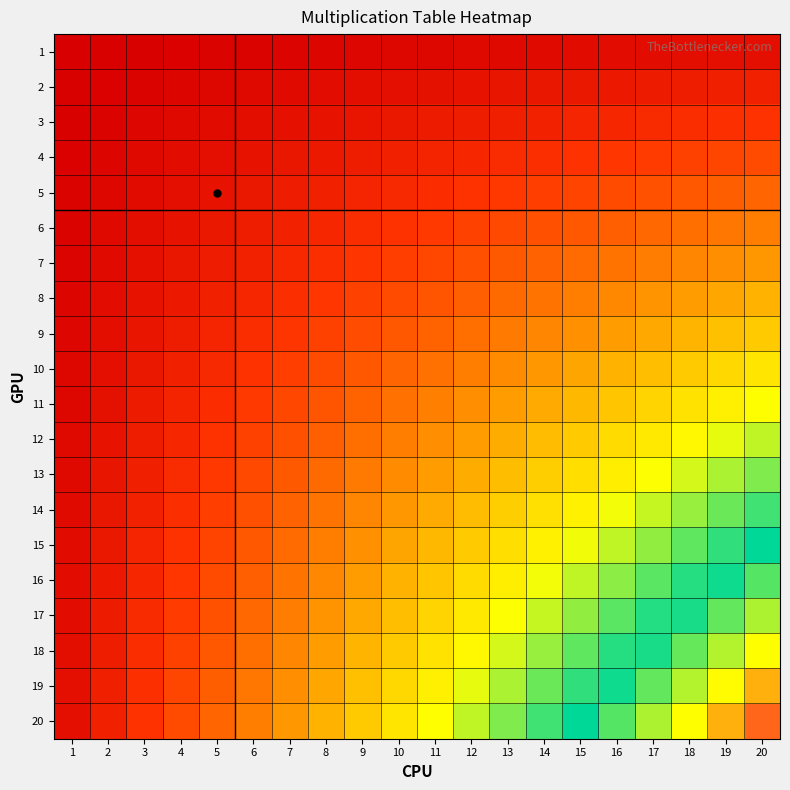

Reading left to right, what are all the values shown in this chart?

1: 1=1	2=2	3=3	4=4	5=5	6=6	7=7	8=8	9=9	10=10	11=11	12=12	13=13	14=14	15=15	16=16	17=17	18=18	19=19	20=20
2: 1=2	2=4	3=6	4=8	5=10	6=12	7=14	8=16	9=18	10=20	11=22	12=24	13=26	14=28	15=30	16=32	17=34	18=36	19=38	20=40
3: 1=3	2=6	3=9	4=12	5=15	6=18	7=21	8=24	9=27	10=30	11=33	12=36	13=39	14=42	15=45	16=48	17=51	18=54	19=57	20=60
4: 1=4	2=8	3=12	4=16	5=20	6=24	7=28	8=32	9=36	10=40	11=44	12=48	13=52	14=56	15=60	16=64	17=68	18=72	19=76	20=80
5: 1=5	2=10	3=15	4=20	5=25	6=30	7=35	8=40	9=45	10=50	11=55	12=60	13=65	14=70	15=75	16=80	17=85	18=90	19=95	20=100
6: 1=6	2=12	3=18	4=24	5=30	6=36	7=42	8=48	9=54	10=60	11=66	12=72	13=78	14=84	15=90	16=96	17=102	18=108	19=114	20=120
7: 1=7	2=14	3=21	4=28	5=35	6=42	7=49	8=56	9=63	10=70	11=77	12=84	13=91	14=98	15=105	16=112	17=119	18=126	19=133	20=140
8: 1=8	2=16	3=24	4=32	5=40	6=48	7=56	8=64	9=72	10=80	11=88	12=96	13=104	14=112	15=120	16=128	17=136	18=144	19=152	20=160
9: 1=9	2=18	3=27	4=36	5=45	6=54	7=63	8=72	9=81	10=90	11=99	12=108	13=117	14=126	15=135	16=144	17=153	18=162	19=171	20=180
10: 1=10	2=20	3=30	4=40	5=50	6=60	7=70	8=80	9=90	10=100	11=110	12=120	13=130	14=140	15=150	16=160	17=170	18=180	19=190	20=200
11: 1=11	2=22	3=33	4=44	5=55	6=66	7=77	8=88	9=99	10=110	11=121	12=132	13=143	14=154	15=165	16=176	17=187	18=198	19=209	20=220
12: 1=12	2=24	3=36	4=48	5=60	6=72	7=84	8=96	9=108	10=120	11=132	12=144	13=156	14=168	15=180	16=192	17=204	18=216	19=228	20=240
13: 1=13	2=26	3=39	4=52	5=65	6=78	7=91	8=104	9=117	10=130	11=143	12=156	13=169	14=182	15=195	16=208	17=221	18=234	19=247	20=260
14: 1=14	2=28	3=42	4=56	5=70	6=84	7=98	8=112	9=126	10=140	11=154	12=168	13=182	14=196	15=210	16=224	17=238	18=252	19=266	20=280
15: 1=15	2=30	3=45	4=60	5=75	6=90	7=105	8=120	9=135	10=150	11=165	12=180	13=195	14=210	15=225	16=240	17=255	18=270	19=285	20=300
16: 1=16	2=32	3=48	4=64	5=80	6=96	7=112	8=128	9=144	10=160	11=176	12=192	13=208	14=224	15=240	16=256	17=272	18=288	19=304	20=320
17: 1=17	2=34	3=51	4=68	5=85	6=102	7=119	8=136	9=153	10=170	11=187	12=204	13=221	14=238	15=255	16=272	17=289	18=306	19=323	20=340
18: 1=18	2=36	3=54	4=72	5=90	6=108	7=126	8=144	9=162	10=180	11=198	12=216	13=234	14=252	15=270	16=288	17=306	18=324	19=342	20=360
19: 1=19	2=38	3=57	4=76	5=95	6=114	7=133	8=152	9=171	10=190	11=209	12=228	13=247	14=266	15=285	16=304	17=323	18=342	19=361	20=380
20: 1=20	2=40	3=60	4=80	5=100	6=120	7=140	8=160	9=180	10=200	11=220	12=240	13=260	14=280	15=300	16=320	17=340	18=360	19=380	20=400